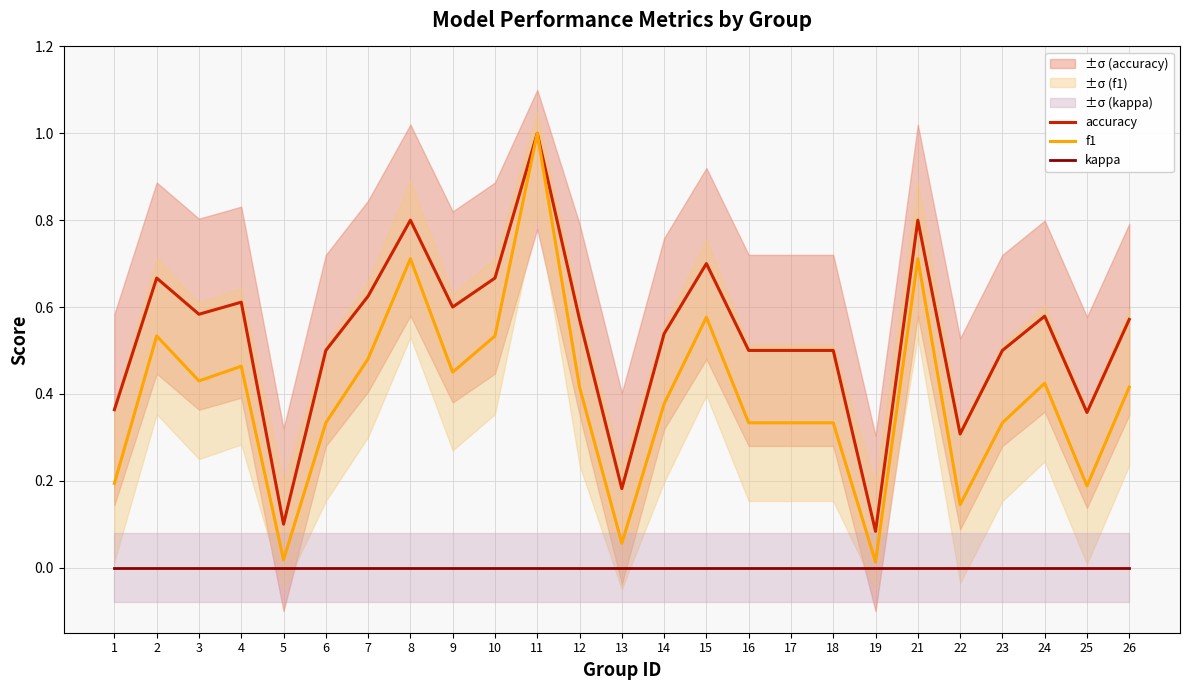

Where is the first local minimum for f1?

3